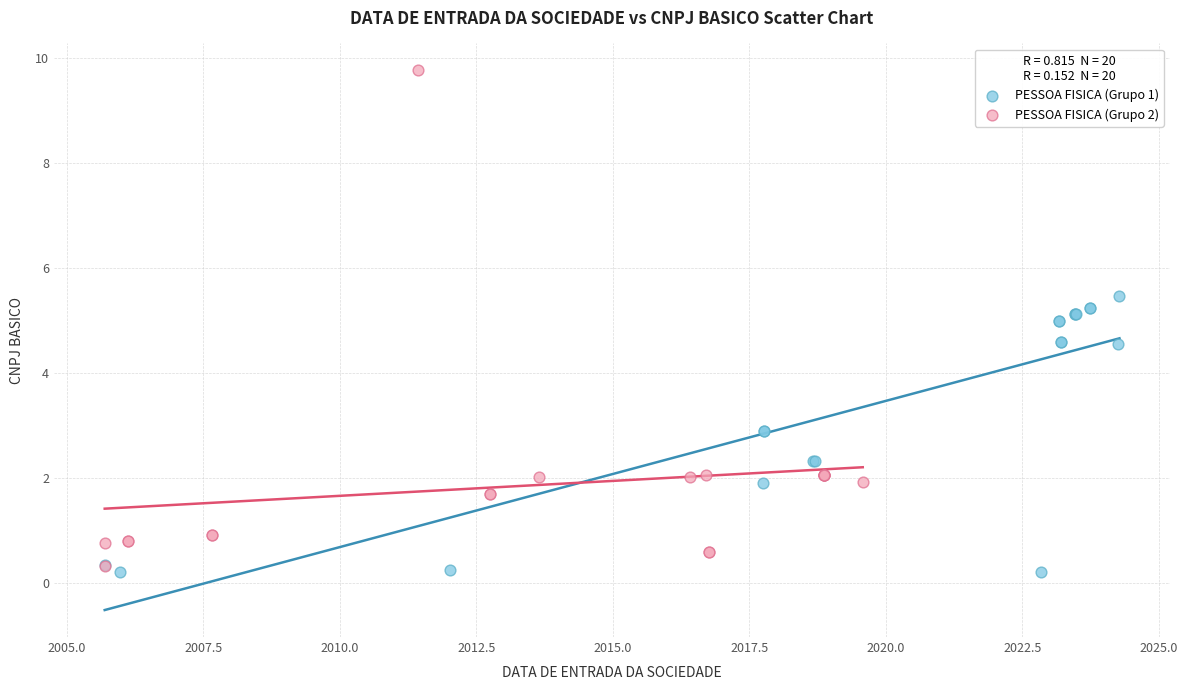

What are all the series names shown in the legend?

PESSOA FISICA (Grupo 1), PESSOA FISICA (Grupo 2)